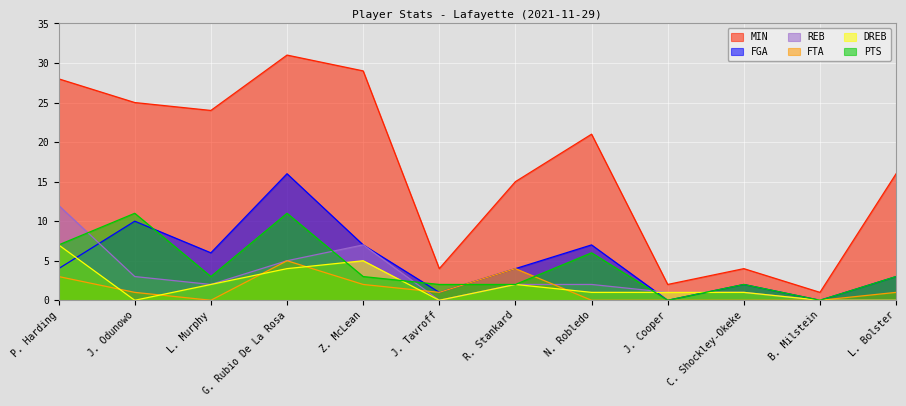

Is the value of PTS at N. Robledo greater than the value of REB at C. Shockley-Okeke?

Yes